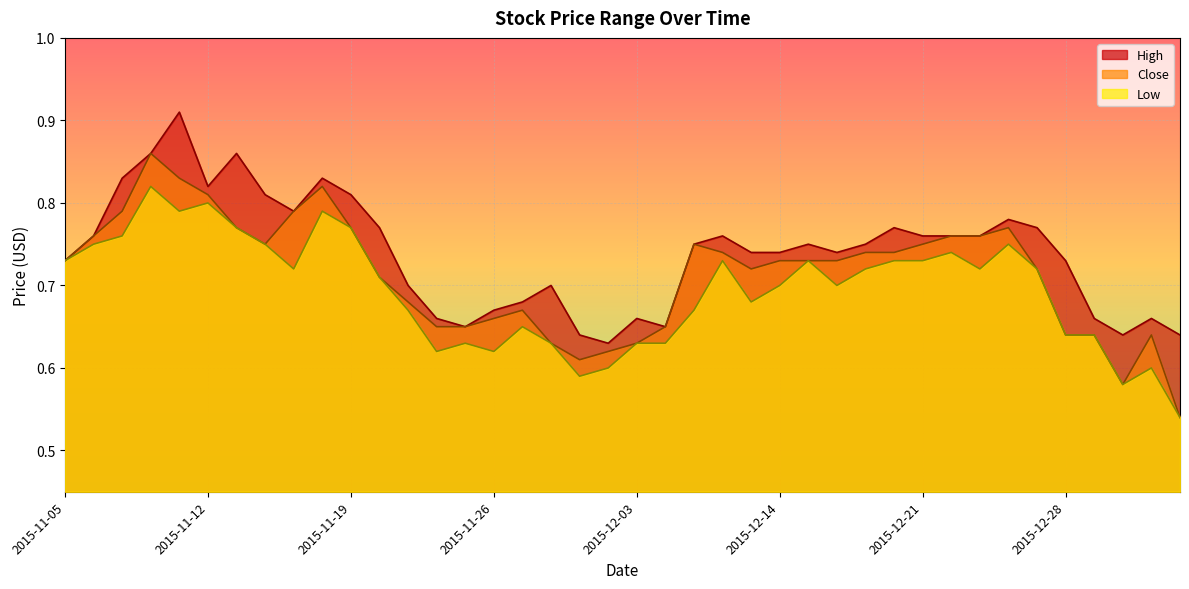

Reading left to right, transcribe all the data shown in this chart.

High: 0.7	0.8	0.8	0.9	0.9	0.8	0.9	0.8	0.8	0.8	0.8	0.8	0.7	0.7	0.7	0.7	0.7	0.7	0.6	0.6	0.7	0.7	0.8	0.8	0.7	0.7	0.8	0.7	0.8	0.8	0.8	0.8	0.8	0.8	0.8	0.7	0.7	0.6	0.7	0.6
Close: 0.7	0.8	0.8	0.9	0.8	0.8	0.8	0.8	0.8	0.8	0.8	0.7	0.7	0.7	0.7	0.7	0.7	0.6	0.6	0.6	0.6	0.7	0.8	0.7	0.7	0.7	0.7	0.7	0.7	0.7	0.8	0.8	0.8	0.8	0.7	0.6	0.6	0.6	0.6	0.5
Low: 0.7	0.8	0.8	0.8	0.8	0.8	0.8	0.8	0.7	0.8	0.8	0.7	0.7	0.6	0.6	0.6	0.7	0.6	0.6	0.6	0.6	0.6	0.7	0.7	0.7	0.7	0.7	0.7	0.7	0.7	0.7	0.7	0.7	0.8	0.7	0.6	0.6	0.6	0.6	0.5